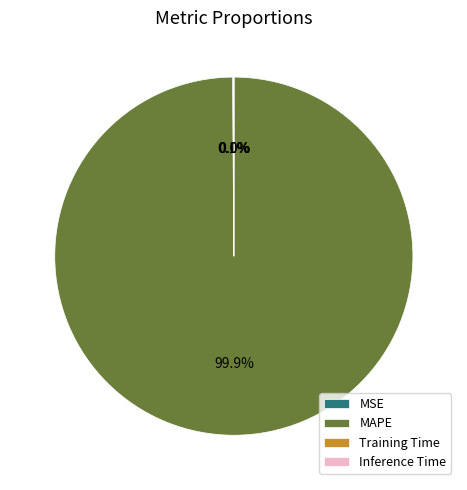

What is the majority slice?

MAPE